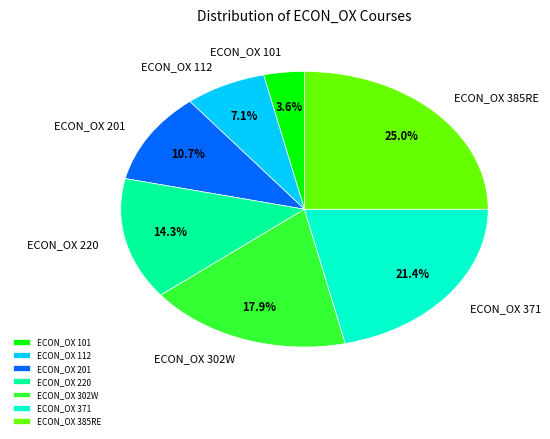

Count the number of slices in the pie.

7